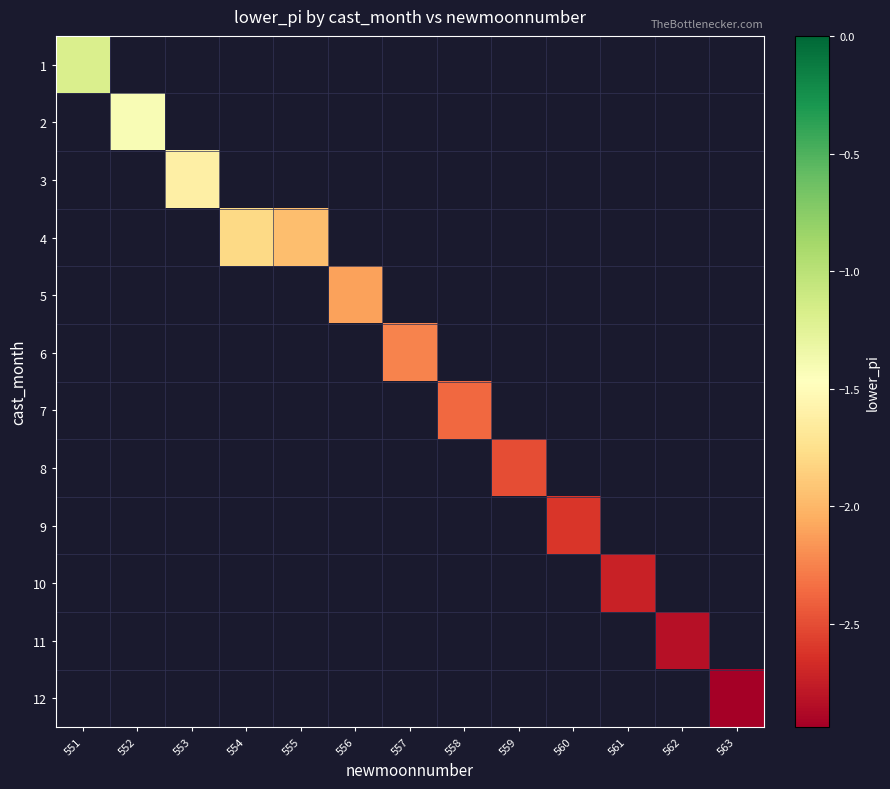

What is the maximum value shown in the chart?

-1.2